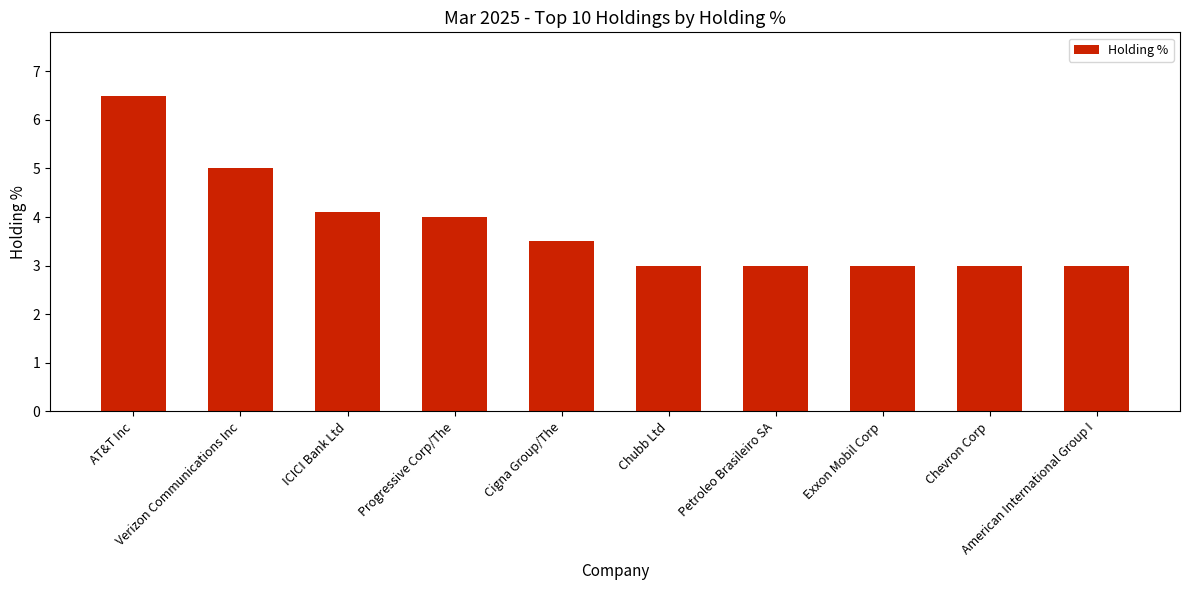

What is the sum of all values?

38.1